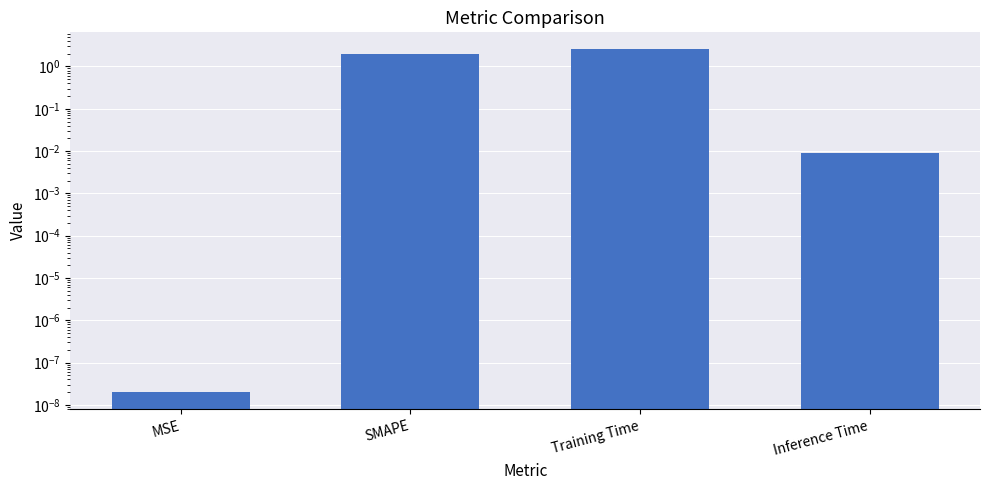

Which label corresponds to the largest value in the chart?

Training Time